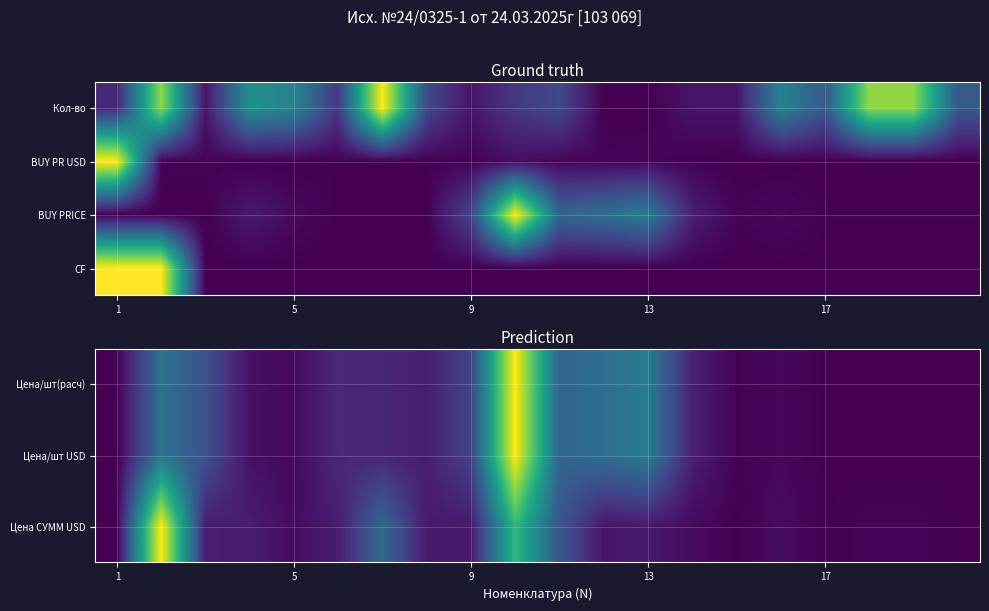

What is the difference between the maximum and minimum values in the Цена СУММ USD series?

1.0